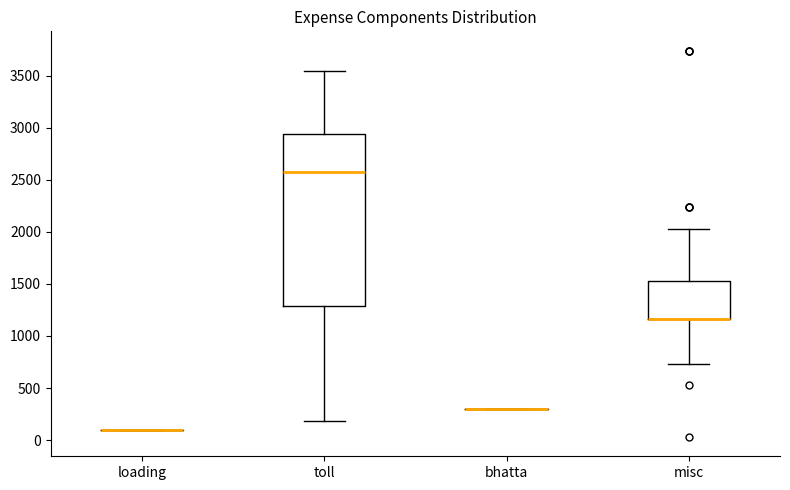

Reading left to right, transcribe this box plot: for each box, give where its median line is, the range the box spans, and where its two whiskers end, as read against the y-axis. The values are not printed on the chart, so give them approximately, as read against the axis.

loading: box collapsed to a line at 100, whiskers 100 to 100
toll: median 2550, box 1300 to 2950, whiskers 200 to 3550
bhatta: box collapsed to a line at 300, whiskers 300 to 300
misc: median 1150 (drawn on the box's lower edge), box 1150 to 1550, whiskers 750 to 2050